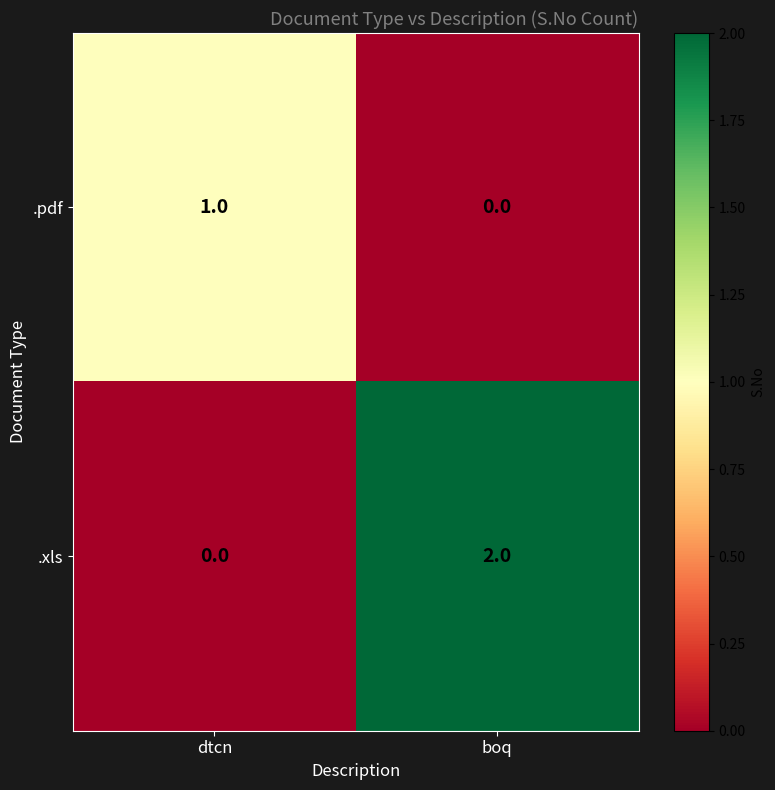

True or false: .pdf has a value of 0 at boq.

True